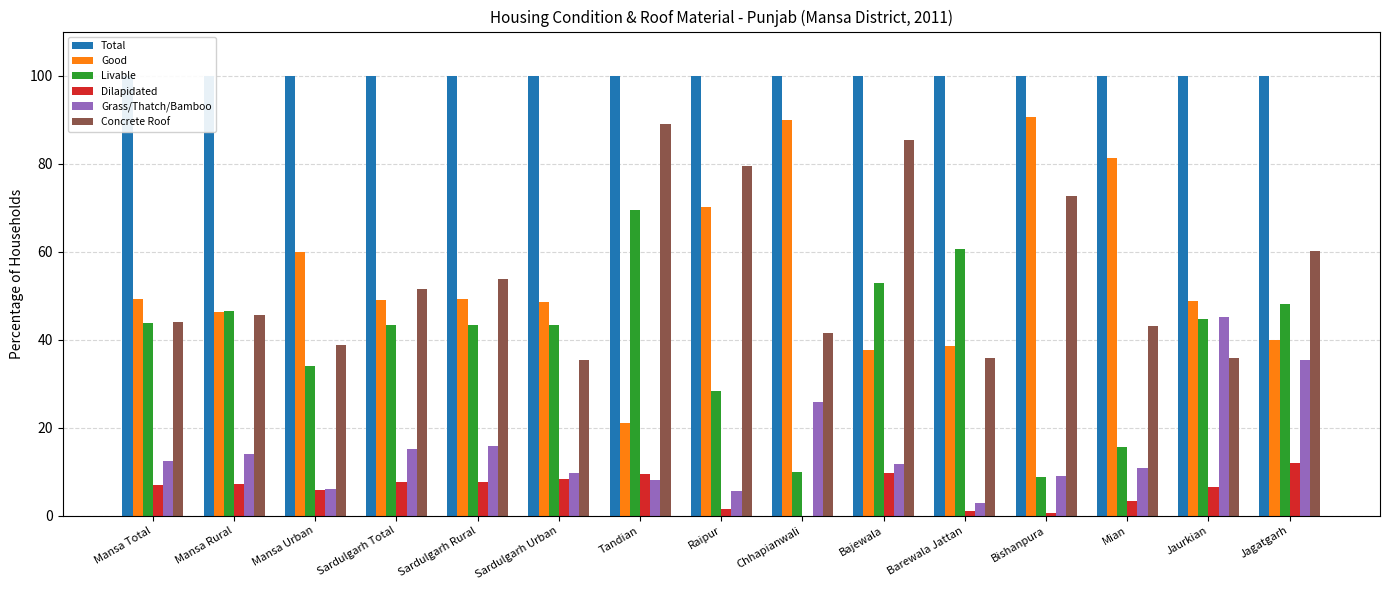

At Tandian, list the series in order from smallest to largest.

Grass/Thatch/Bamboo, Dilapidated, Good, Livable, Concrete Roof, Total